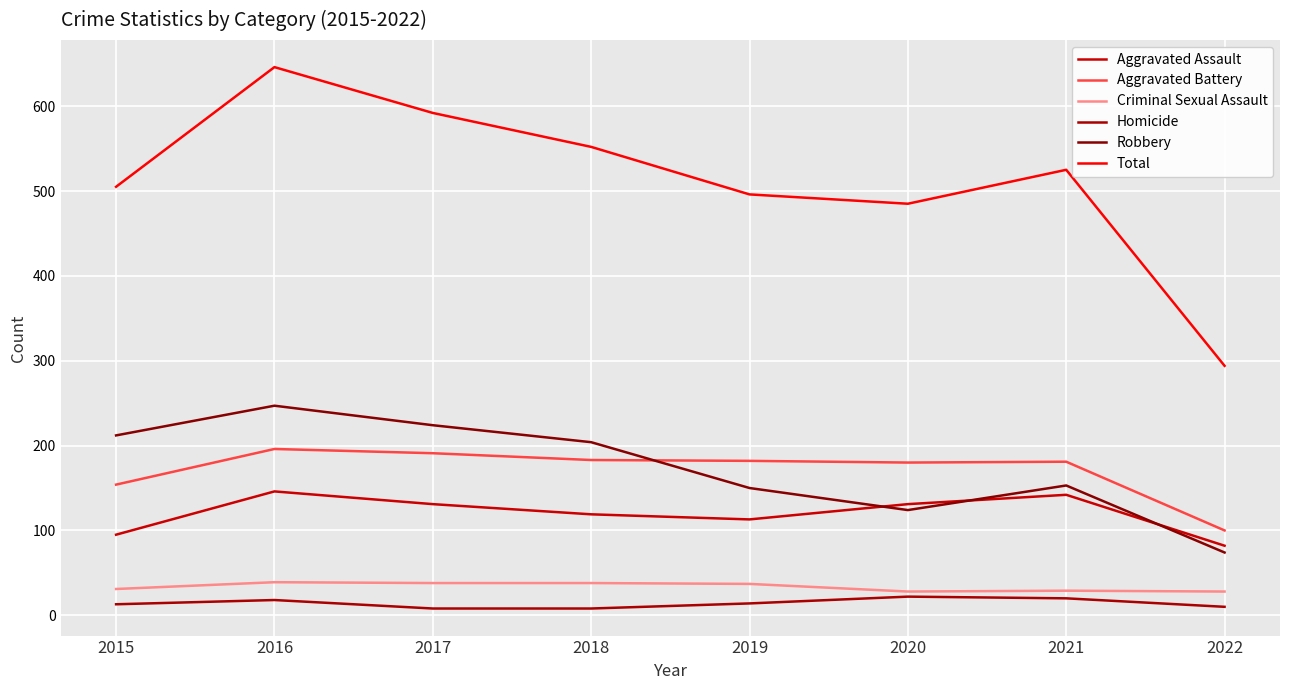

Reading left to right, extract all data points from this chart.

Aggravated Assault: 2015=95	2016=146	2017=131	2018=119	2019=113	2020=131	2021=142	2022=82
Aggravated Battery: 2015=154	2016=196	2017=191	2018=183	2019=182	2020=180	2021=181	2022=100
Criminal Sexual Assault: 2015=31	2016=39	2017=38	2018=38	2019=37	2020=28	2021=29	2022=28
Homicide: 2015=13	2016=18	2017=8	2018=8	2019=14	2020=22	2021=20	2022=10
Robbery: 2015=212	2016=247	2017=224	2018=204	2019=150	2020=124	2021=153	2022=74
Total: 2015=505	2016=646	2017=592	2018=552	2019=496	2020=485	2021=525	2022=294